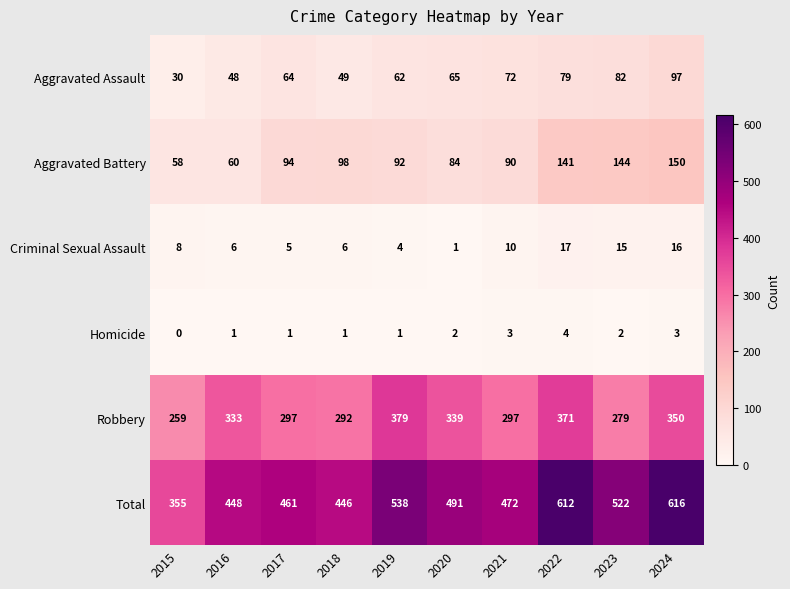

What is the difference between the second highest and second lowest values in the Total series?

166